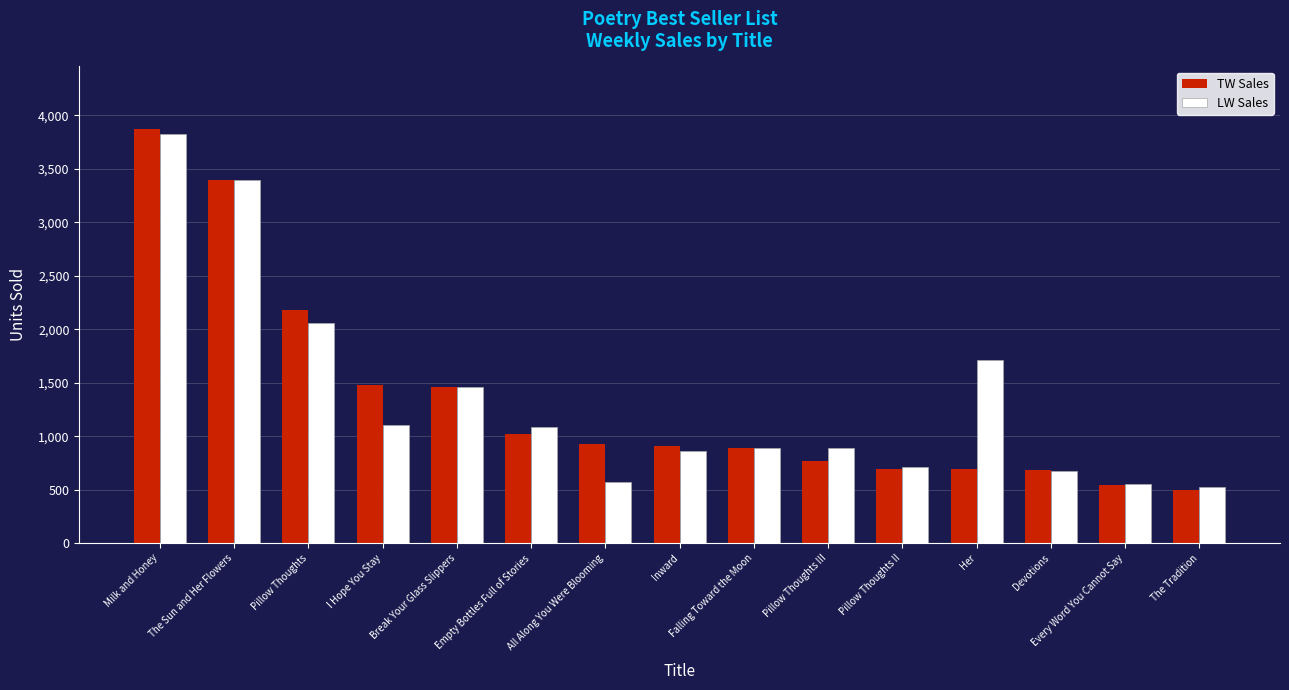

What is the sum of the LW Sales values at Her and I Hope You Stay?

2813